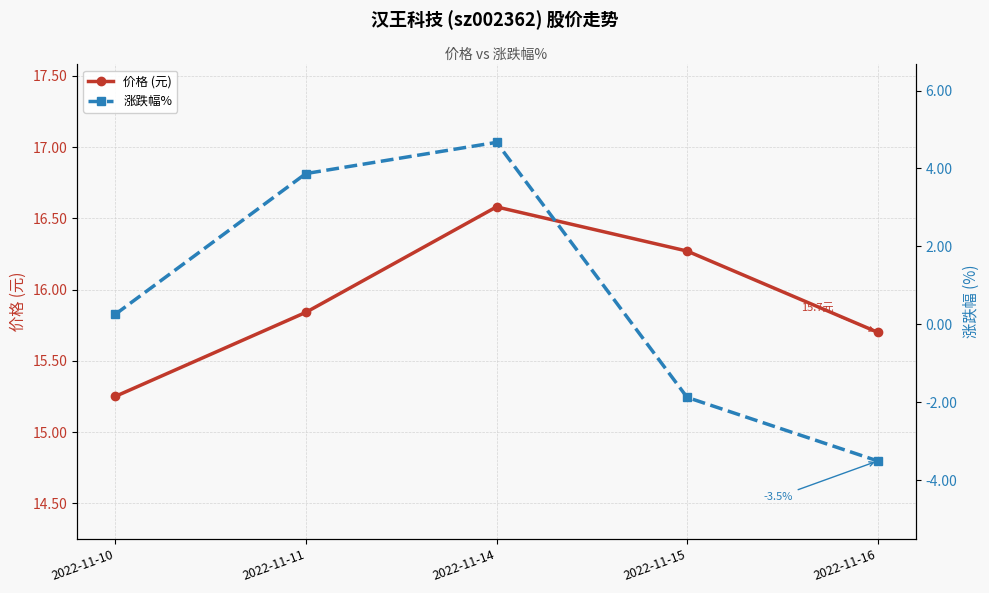

Rank the series by their average value, from lowest to highest.

涨跌幅%, 价格 (元)